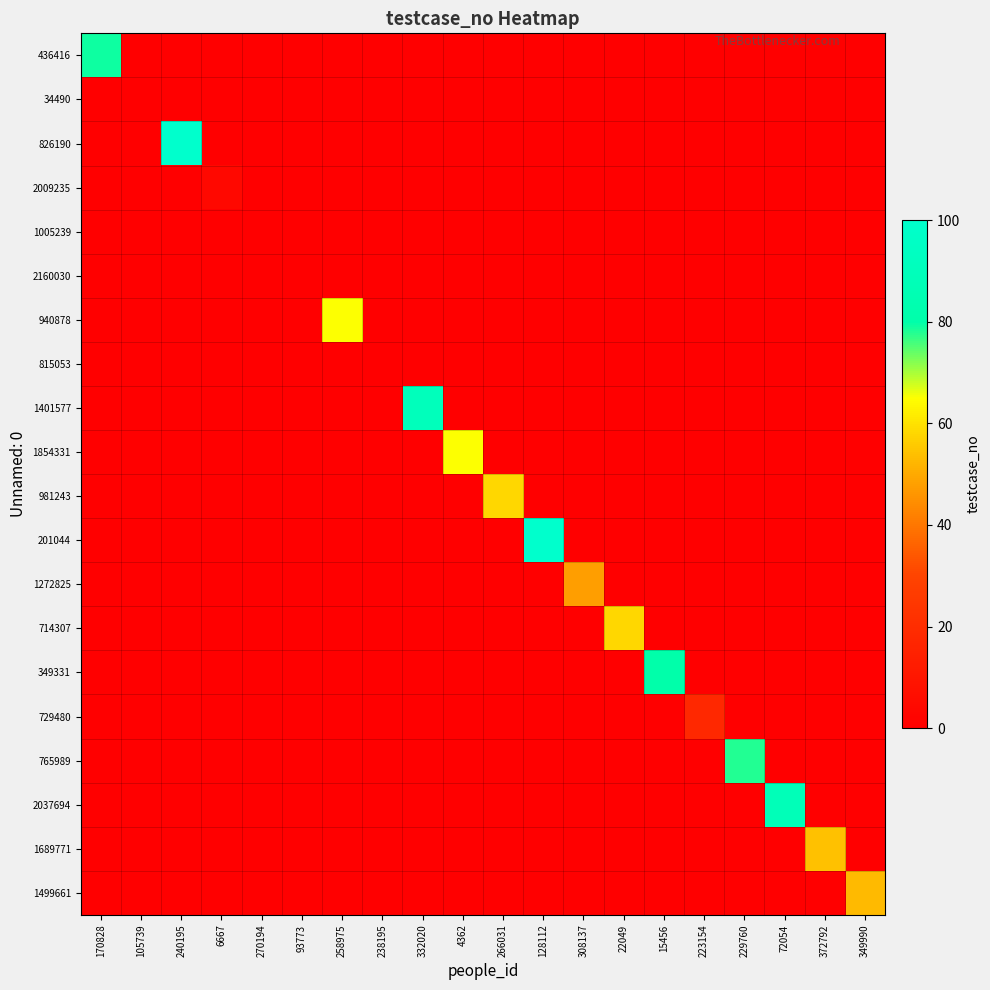

Reading left to right, transcribe all the data shown in this chart.

436416: 170828=79	105739=-1	240195=-1	6667=-1	270194=-1	93773=-1	258975=-1	238195=-1	332020=-1	4362=-1	266031=-1	128112=-1	308137=-1	22049=-1	15456=-1	223154=-1	229760=-1	72054=-1	372792=-1	349990=-1
34490: 170828=-1	105739=0	240195=-1	6667=-1	270194=-1	93773=-1	258975=-1	238195=-1	332020=-1	4362=-1	266031=-1	128112=-1	308137=-1	22049=-1	15456=-1	223154=-1	229760=-1	72054=-1	372792=-1	349990=-1
826190: 170828=-1	105739=-1	240195=100	6667=-1	270194=-1	93773=-1	258975=-1	238195=-1	332020=-1	4362=-1	266031=-1	128112=-1	308137=-1	22049=-1	15456=-1	223154=-1	229760=-1	72054=-1	372792=-1	349990=-1
2009235: 170828=-1	105739=-1	240195=-1	6667=4	270194=-1	93773=-1	258975=-1	238195=-1	332020=-1	4362=-1	266031=-1	128112=-1	308137=-1	22049=-1	15456=-1	223154=-1	229760=-1	72054=-1	372792=-1	349990=-1
1005239: 170828=-1	105739=-1	240195=-1	6667=-1	270194=0	93773=-1	258975=-1	238195=-1	332020=-1	4362=-1	266031=-1	128112=-1	308137=-1	22049=-1	15456=-1	223154=-1	229760=-1	72054=-1	372792=-1	349990=-1
2160030: 170828=-1	105739=-1	240195=-1	6667=-1	270194=-1	93773=0	258975=-1	238195=-1	332020=-1	4362=-1	266031=-1	128112=-1	308137=-1	22049=-1	15456=-1	223154=-1	229760=-1	72054=-1	372792=-1	349990=-1
940878: 170828=-1	105739=-1	240195=-1	6667=-1	270194=-1	93773=-1	258975=65	238195=-1	332020=-1	4362=-1	266031=-1	128112=-1	308137=-1	22049=-1	15456=-1	223154=-1	229760=-1	72054=-1	372792=-1	349990=-1
815053: 170828=-1	105739=-1	240195=-1	6667=-1	270194=-1	93773=-1	258975=-1	238195=0	332020=-1	4362=-1	266031=-1	128112=-1	308137=-1	22049=-1	15456=-1	223154=-1	229760=-1	72054=-1	372792=-1	349990=-1
1401577: 170828=-1	105739=-1	240195=-1	6667=-1	270194=-1	93773=-1	258975=-1	238195=-1	332020=90	4362=-1	266031=-1	128112=-1	308137=-1	22049=-1	15456=-1	223154=-1	229760=-1	72054=-1	372792=-1	349990=-1
1854331: 170828=-1	105739=-1	240195=-1	6667=-1	270194=-1	93773=-1	258975=-1	238195=-1	332020=-1	4362=65	266031=-1	128112=-1	308137=-1	22049=-1	15456=-1	223154=-1	229760=-1	72054=-1	372792=-1	349990=-1
981243: 170828=-1	105739=-1	240195=-1	6667=-1	270194=-1	93773=-1	258975=-1	238195=-1	332020=-1	4362=-1	266031=58	128112=-1	308137=-1	22049=-1	15456=-1	223154=-1	229760=-1	72054=-1	372792=-1	349990=-1
201044: 170828=-1	105739=-1	240195=-1	6667=-1	270194=-1	93773=-1	258975=-1	238195=-1	332020=-1	4362=-1	266031=-1	128112=100	308137=-1	22049=-1	15456=-1	223154=-1	229760=-1	72054=-1	372792=-1	349990=-1
1272825: 170828=-1	105739=-1	240195=-1	6667=-1	270194=-1	93773=-1	258975=-1	238195=-1	332020=-1	4362=-1	266031=-1	128112=-1	308137=48	22049=-1	15456=-1	223154=-1	229760=-1	72054=-1	372792=-1	349990=-1
714307: 170828=-1	105739=-1	240195=-1	6667=-1	270194=-1	93773=-1	258975=-1	238195=-1	332020=-1	4362=-1	266031=-1	128112=-1	308137=-1	22049=58	15456=-1	223154=-1	229760=-1	72054=-1	372792=-1	349990=-1
349331: 170828=-1	105739=-1	240195=-1	6667=-1	270194=-1	93773=-1	258975=-1	238195=-1	332020=-1	4362=-1	266031=-1	128112=-1	308137=-1	22049=-1	15456=80	223154=-1	229760=-1	72054=-1	372792=-1	349990=-1
729480: 170828=-1	105739=-1	240195=-1	6667=-1	270194=-1	93773=-1	258975=-1	238195=-1	332020=-1	4362=-1	266031=-1	128112=-1	308137=-1	22049=-1	15456=-1	223154=18	229760=-1	72054=-1	372792=-1	349990=-1
765989: 170828=-1	105739=-1	240195=-1	6667=-1	270194=-1	93773=-1	258975=-1	238195=-1	332020=-1	4362=-1	266031=-1	128112=-1	308137=-1	22049=-1	15456=-1	223154=-1	229760=78	72054=-1	372792=-1	349990=-1
2037694: 170828=-1	105739=-1	240195=-1	6667=-1	270194=-1	93773=-1	258975=-1	238195=-1	332020=-1	4362=-1	266031=-1	128112=-1	308137=-1	22049=-1	15456=-1	223154=-1	229760=-1	72054=88	372792=-1	349990=-1
1689771: 170828=-1	105739=-1	240195=-1	6667=-1	270194=-1	93773=-1	258975=-1	238195=-1	332020=-1	4362=-1	266031=-1	128112=-1	308137=-1	22049=-1	15456=-1	223154=-1	229760=-1	72054=-1	372792=54	349990=-1
1499661: 170828=-1	105739=-1	240195=-1	6667=-1	270194=-1	93773=-1	258975=-1	238195=-1	332020=-1	4362=-1	266031=-1	128112=-1	308137=-1	22049=-1	15456=-1	223154=-1	229760=-1	72054=-1	372792=-1	349990=53